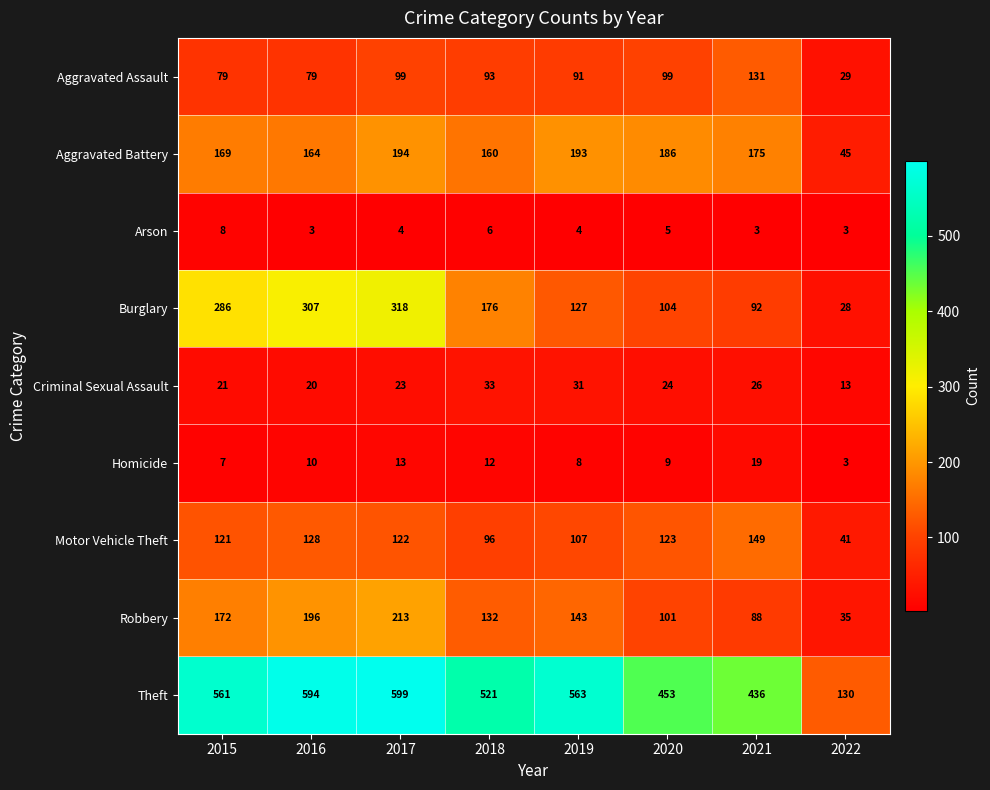

What is the difference between the Aggravated Assault values at 2020 and 2021?

32